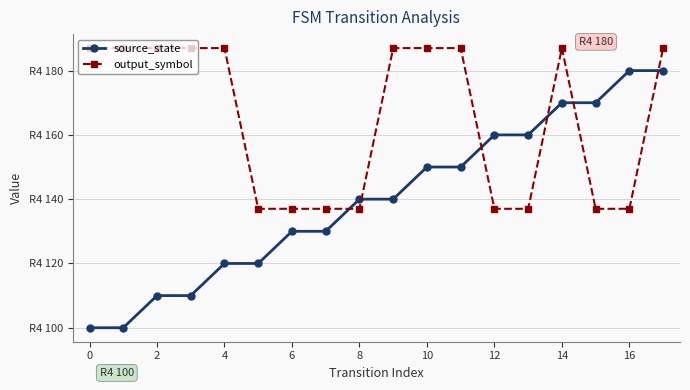

After their last crossing, which series has the higher values: output_symbol or source_state?

output_symbol